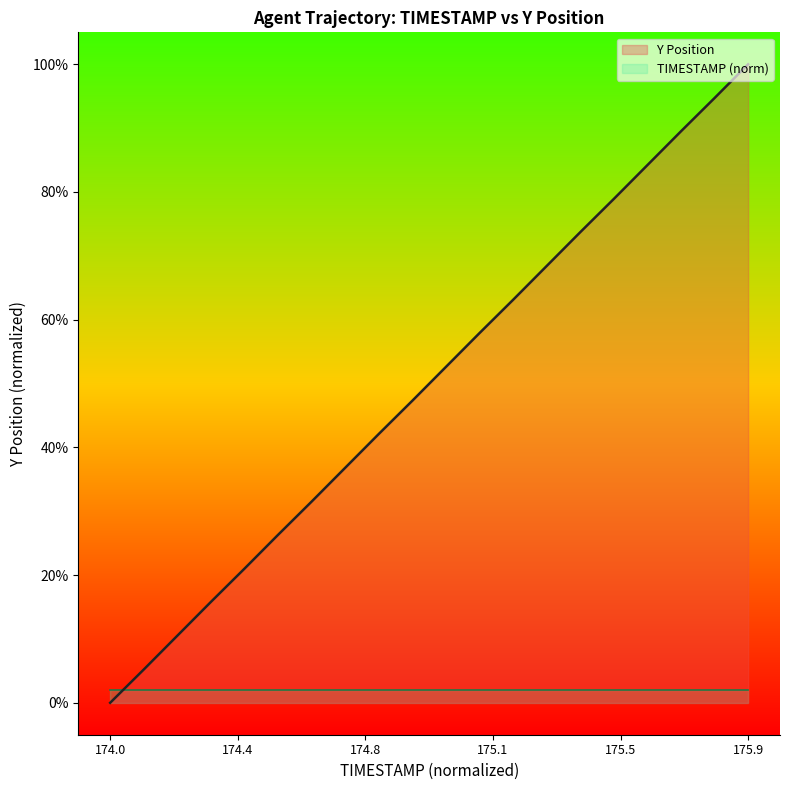

Between 174.7 and 175.9, which is larger?

175.9